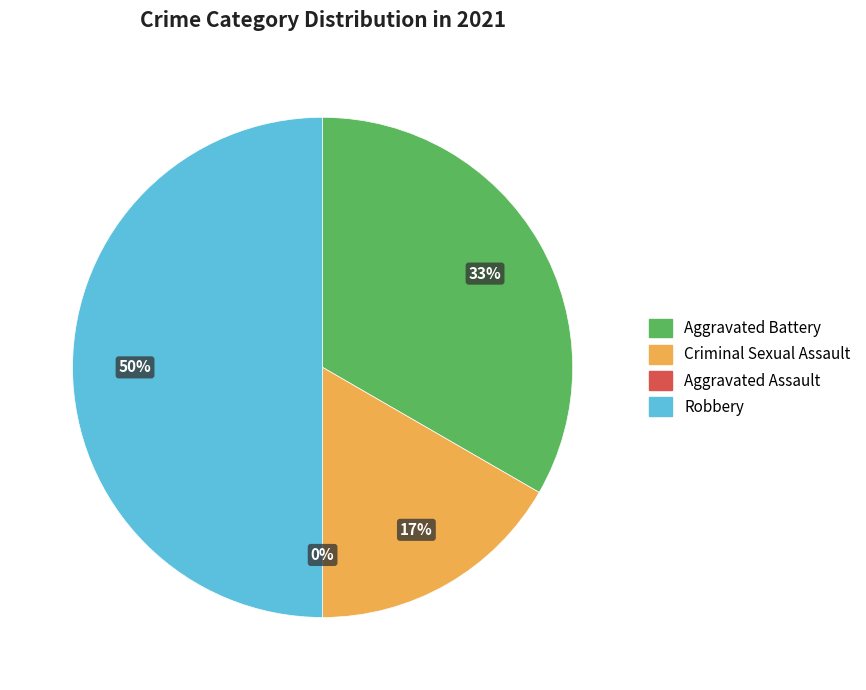

How much of the chart is everything except Aggravated Battery?

66.7%